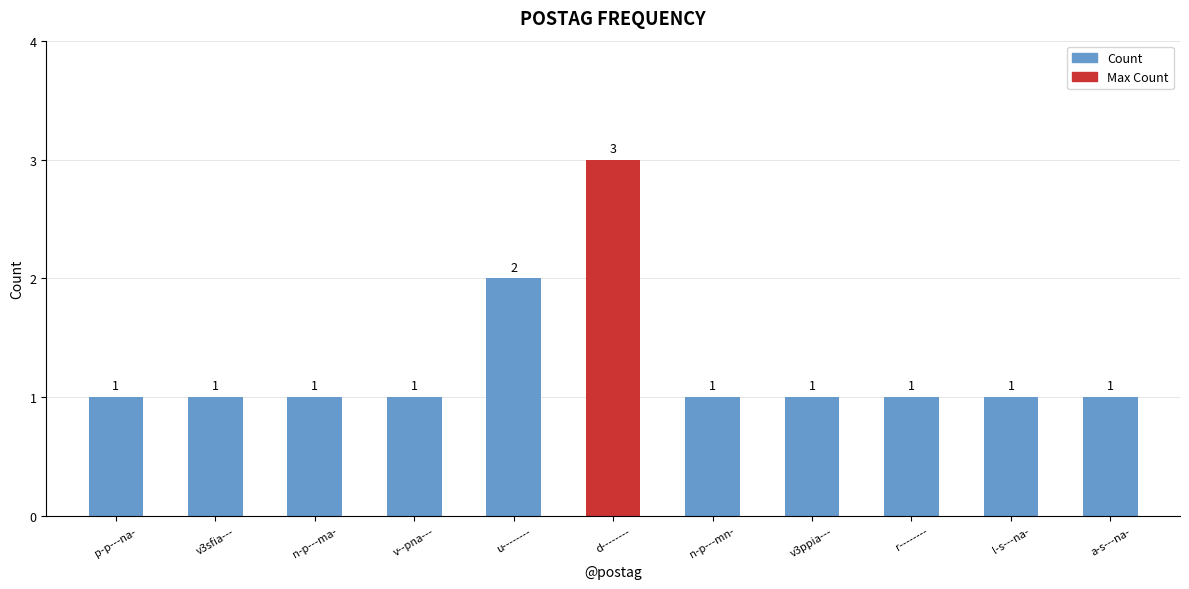

Reading left to right, transcribe all the data shown in this chart.

1	1	1	1	2	3	1	1	1	1	1